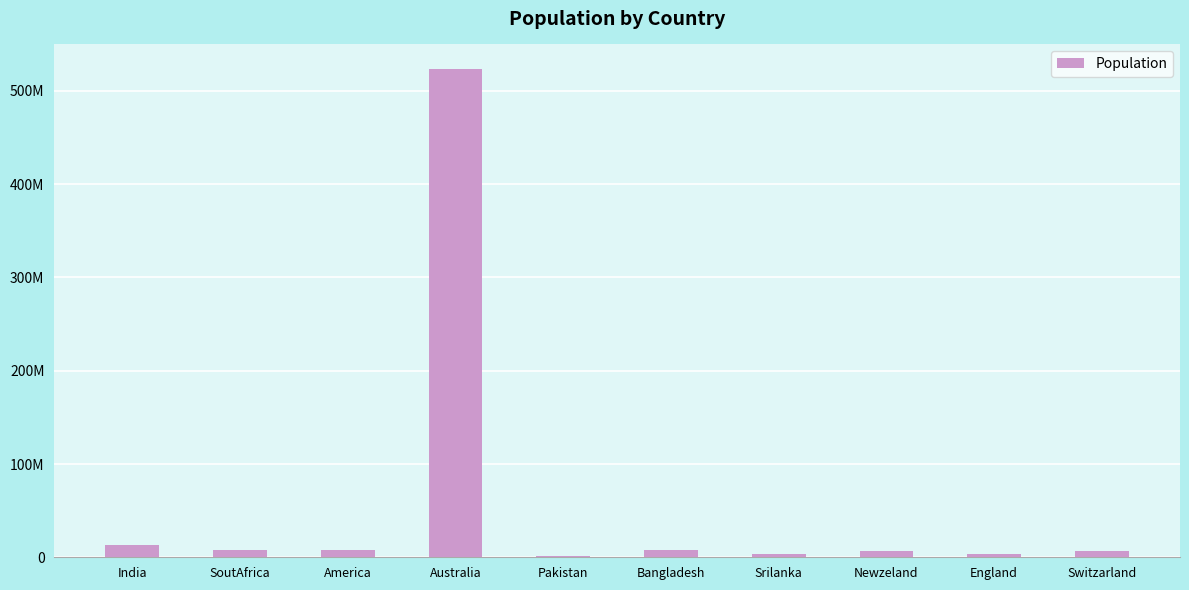

Rank the categories by value from lowest to highest.

Pakistan, England, Srilanka, Newzeland, Switzarland, SoutAfrica, Bangladesh, America, India, Australia